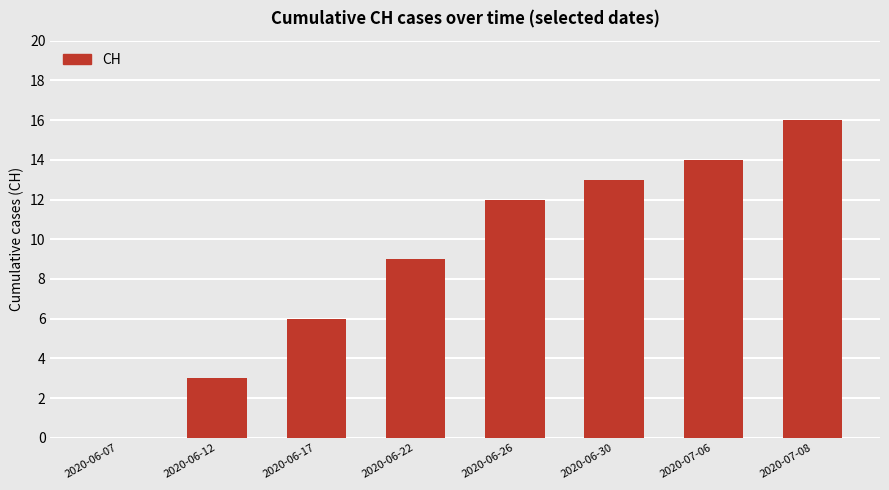

What is the change in value from 2020-06-12 to 2020-06-26?

+9